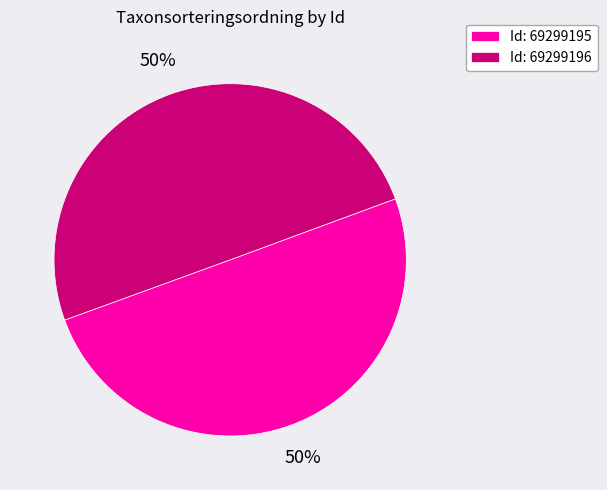

Count the number of slices in the pie.

2